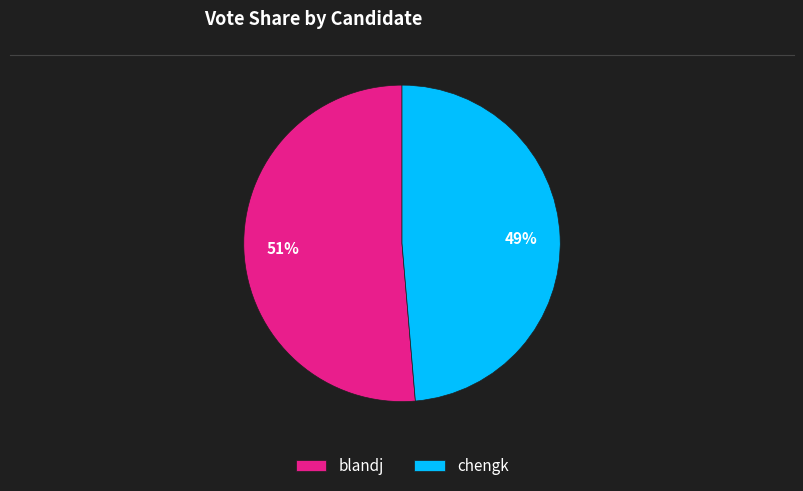

Rank the categories by value from highest to lowest.

blandj, chengk